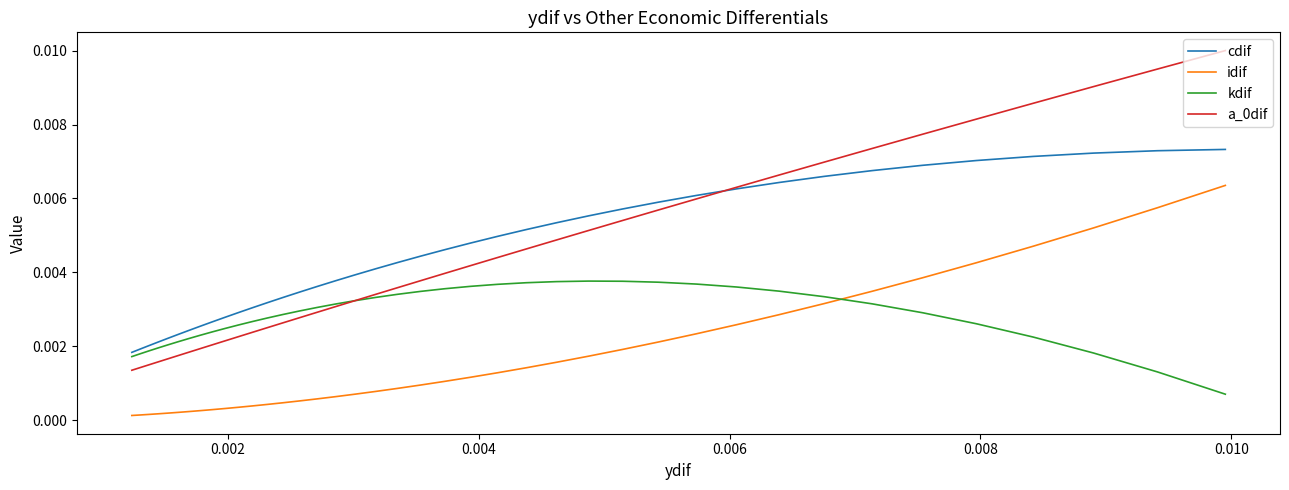

Does the chart display data point markers on the line(s)?

No